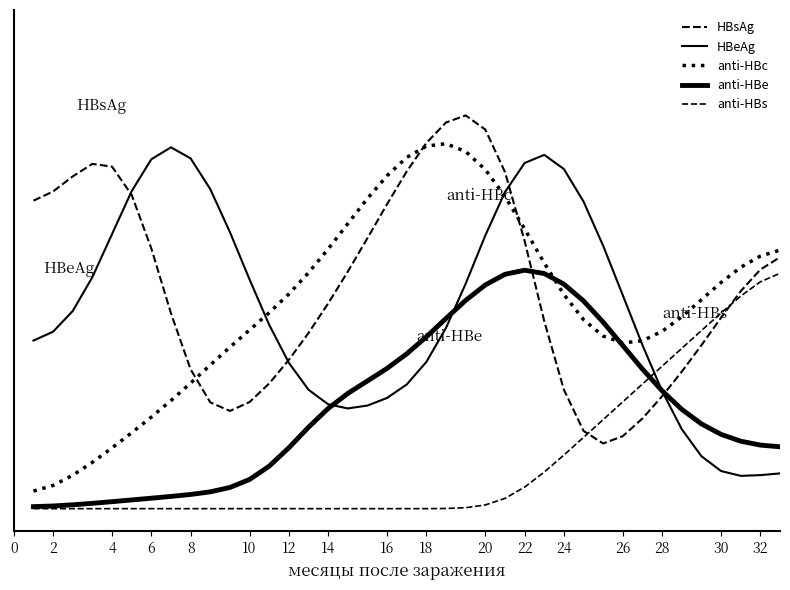

What is the value of the anti-HBc point at the 20th from the left?

0.8